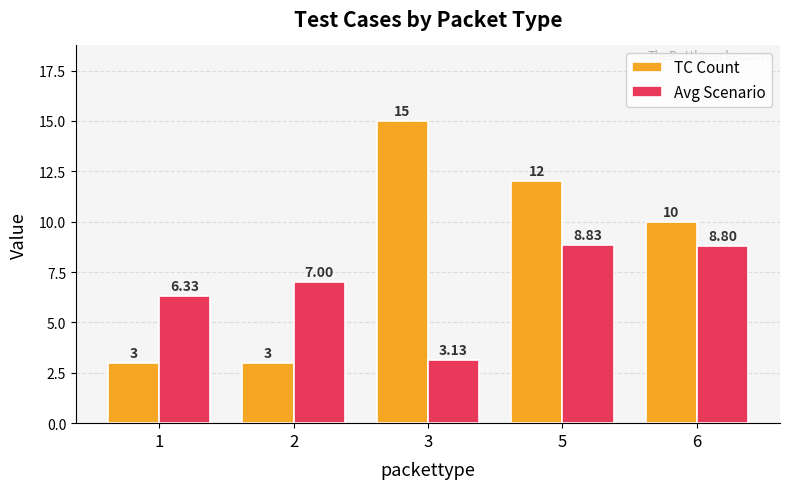

How many values in the TC Count series are below 10?

2